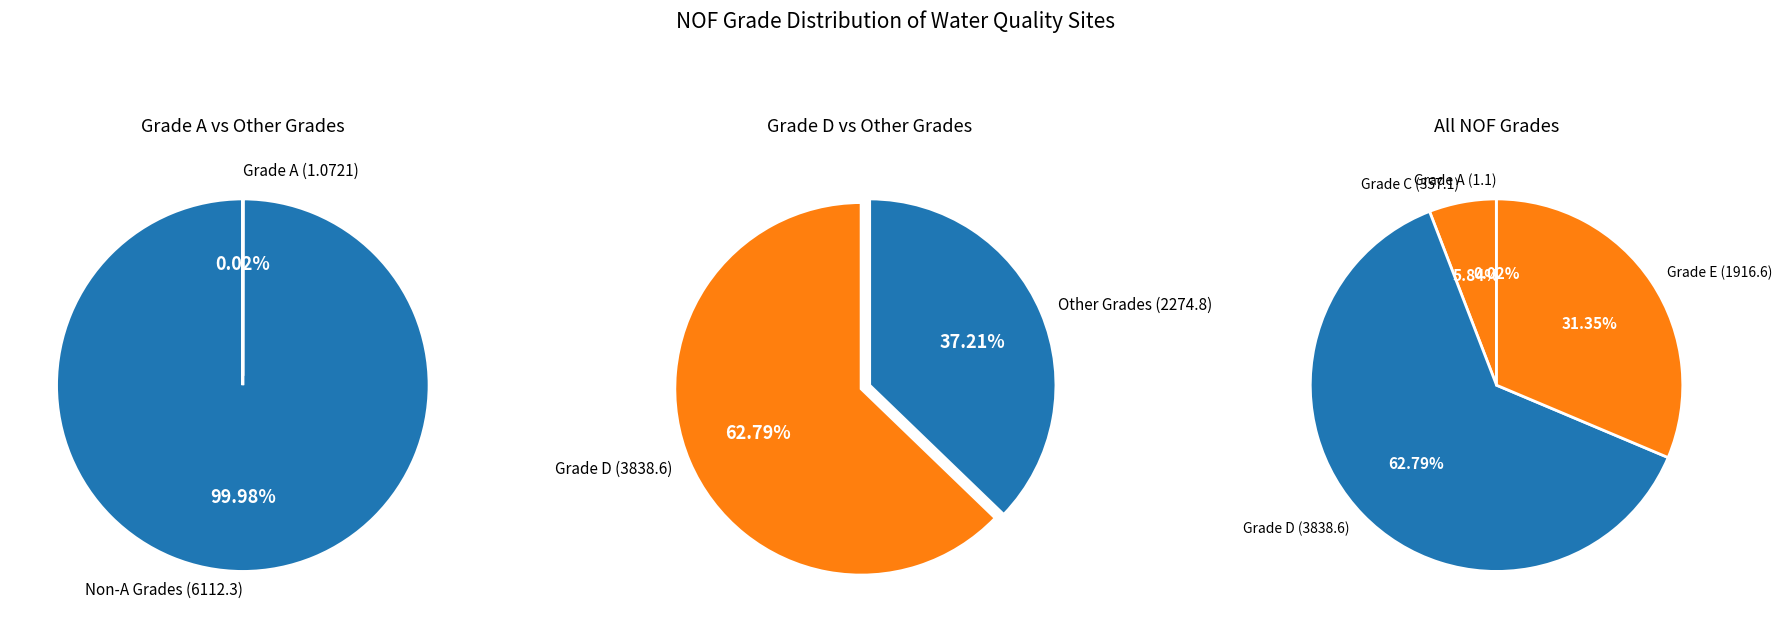

How much of the chart is everything except A?

100.0%